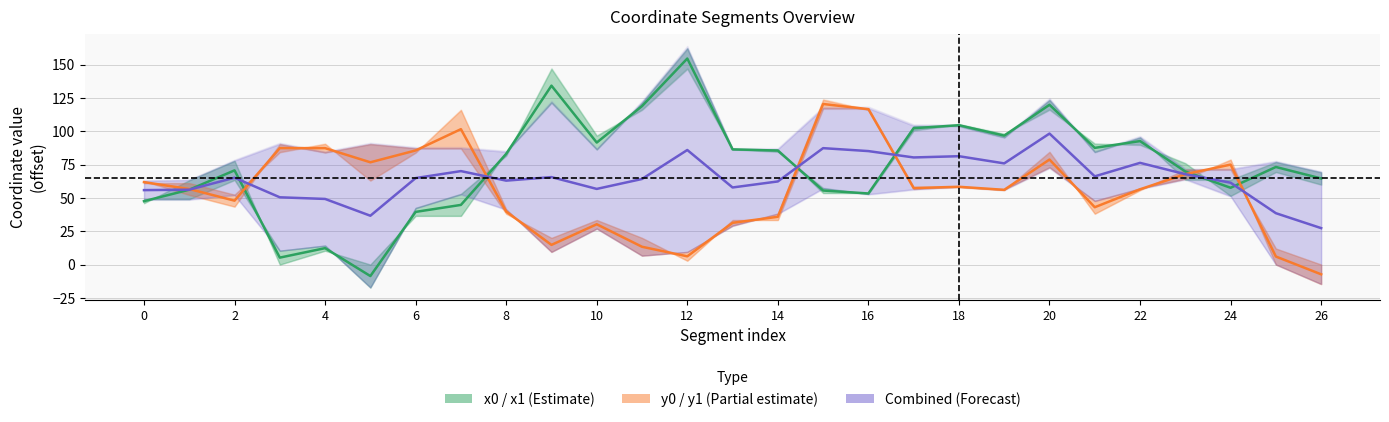

How many intersections are there between x0 and y0?

7